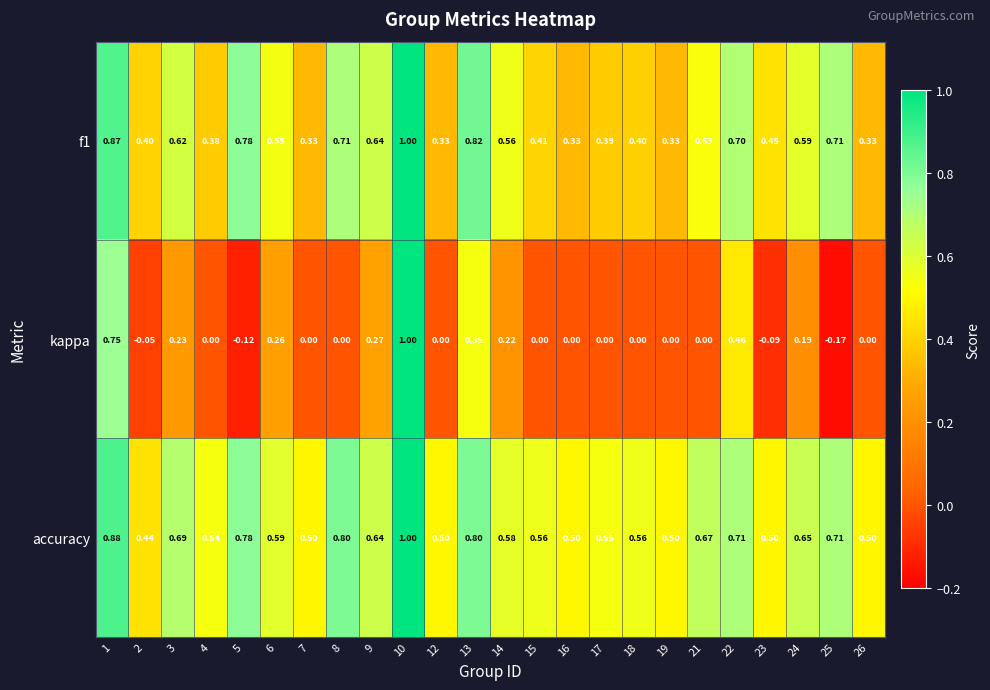

Which series changed the most between 10 and 19?

kappa